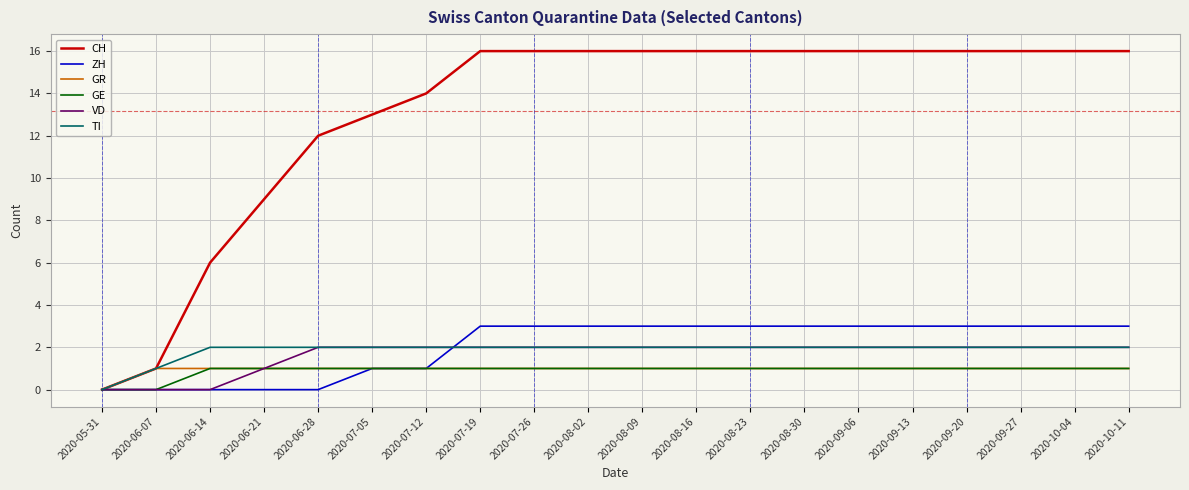

At which label is CH closest to 8?

2020-06-21